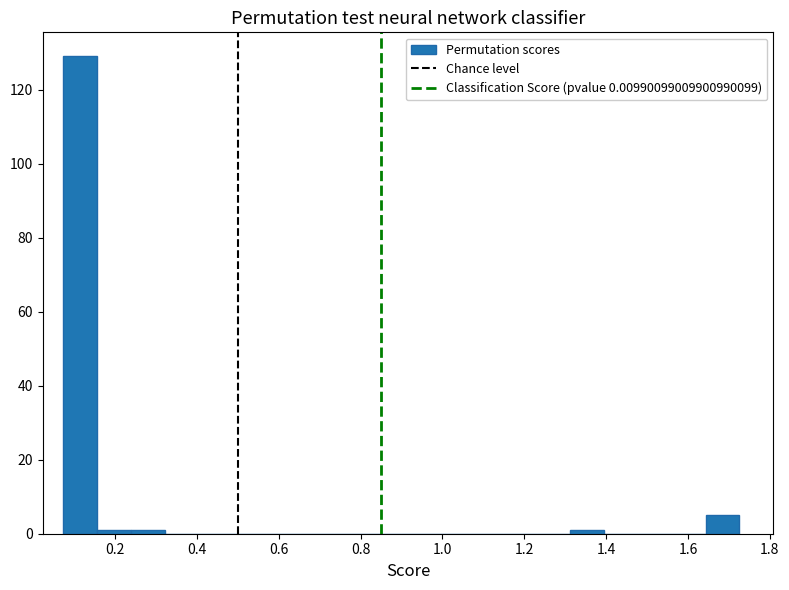

Reading left to right, transcribe this chart: for each bar, give the range it covers on the x-axis and its height. Neither the bar edges nor the heights are printed on the chart, so give them approximately, as read against the axes.

0.08 to 0.16: 130
0.16 to 0.24: under 2
0.24 to 0.32: under 2
0.32 to 0.40: 0
0.40 to 0.48: 0
0.48 to 0.56: 0
0.56 to 0.66: 0
0.66 to 0.74: 0
0.74 to 0.82: 0
0.82 to 0.90: 0
0.90 to 0.98: 0
0.98 to 1.06: 0
1.06 to 1.14: 0
1.14 to 1.24: 0
1.24 to 1.32: 0
1.32 to 1.40: under 2
1.40 to 1.48: 0
1.48 to 1.56: 0
1.56 to 1.64: 0
1.64 to 1.72: 6